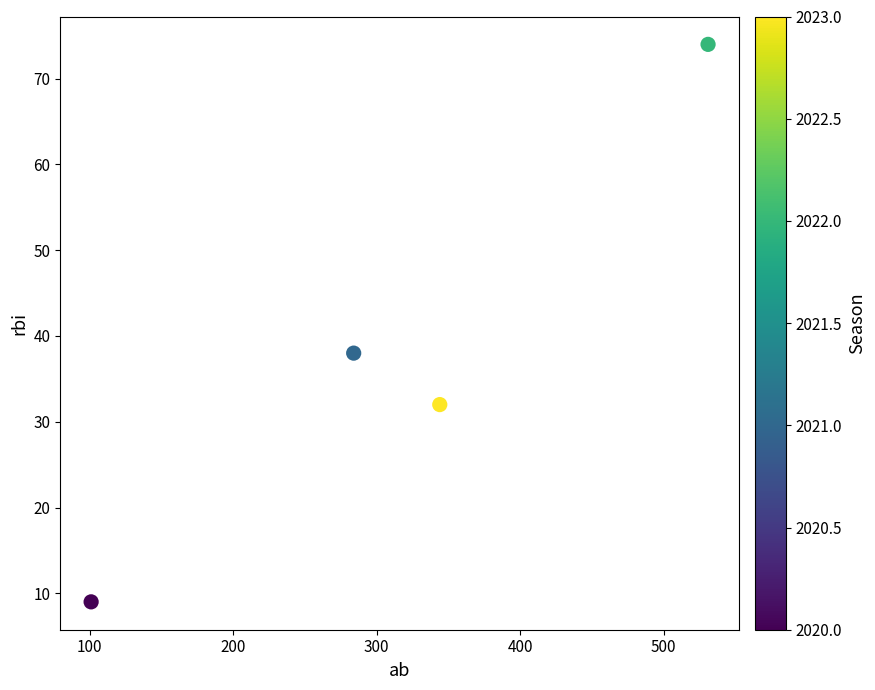

What Y value in the scatter plot is closest to 41?

38